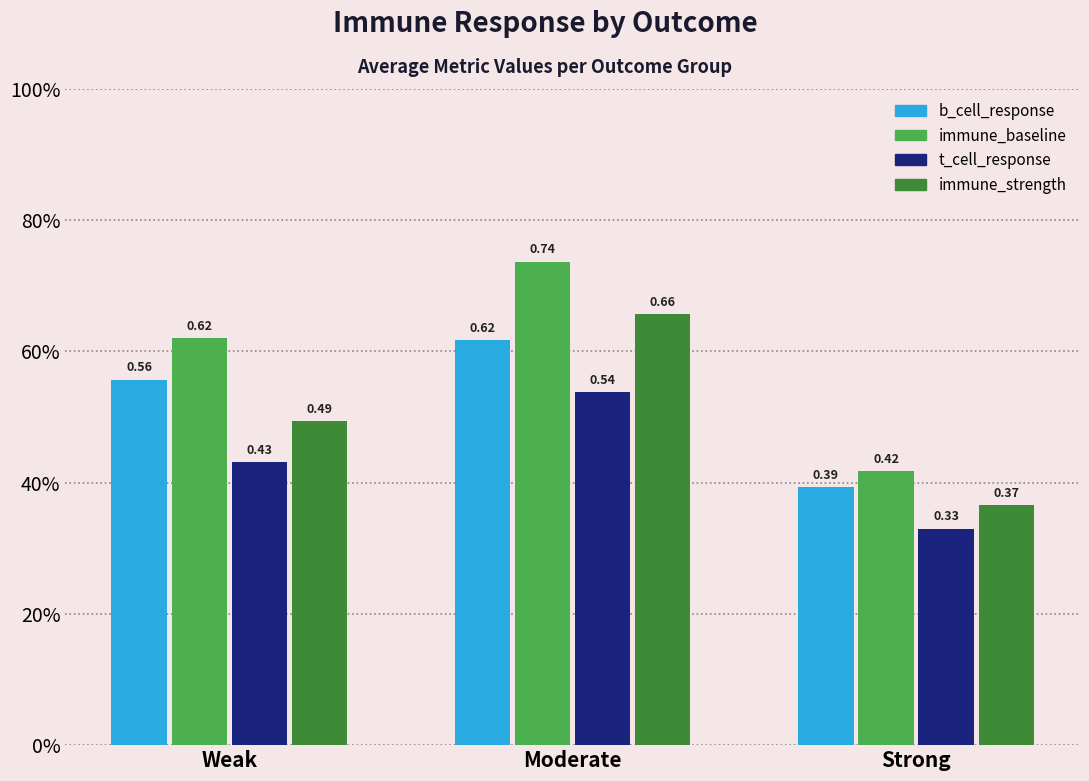

True or false: immune_baseline has a value of 1.0 at Moderate.

False